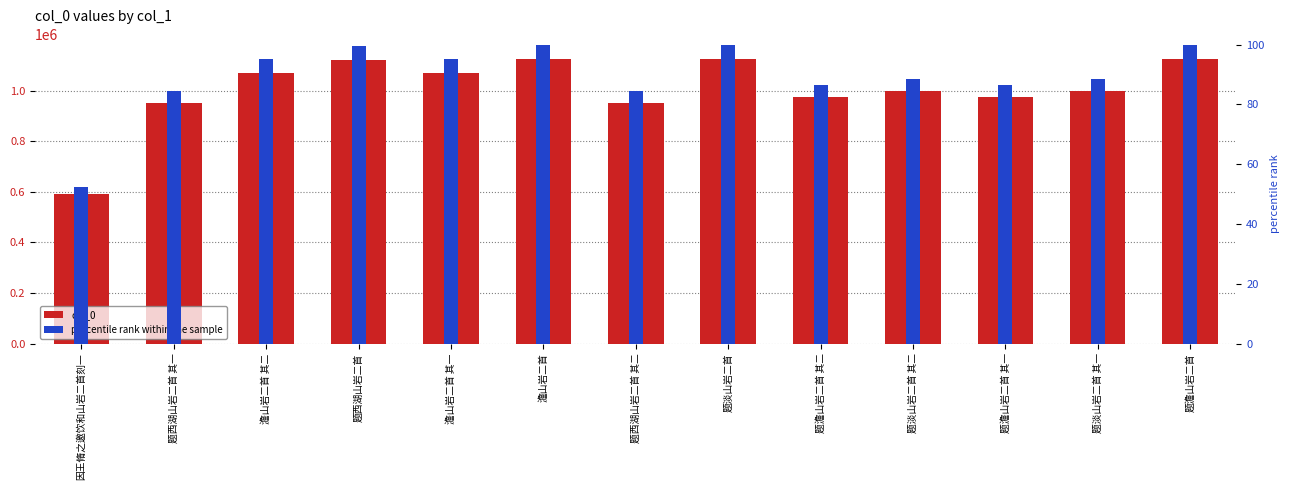

The percentile rank within the sample series shows 179.5 at 题淡山岩二首. True or false?

False